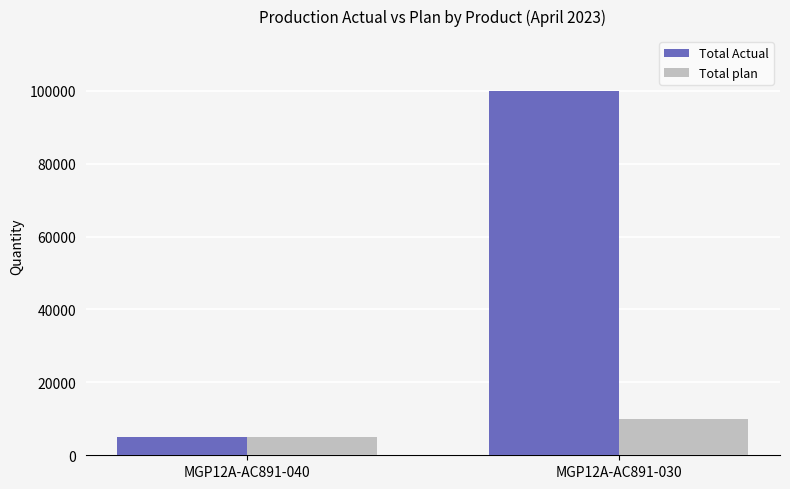

What is the approximate value of Total plan at MGP12A-AC891-040?

5000